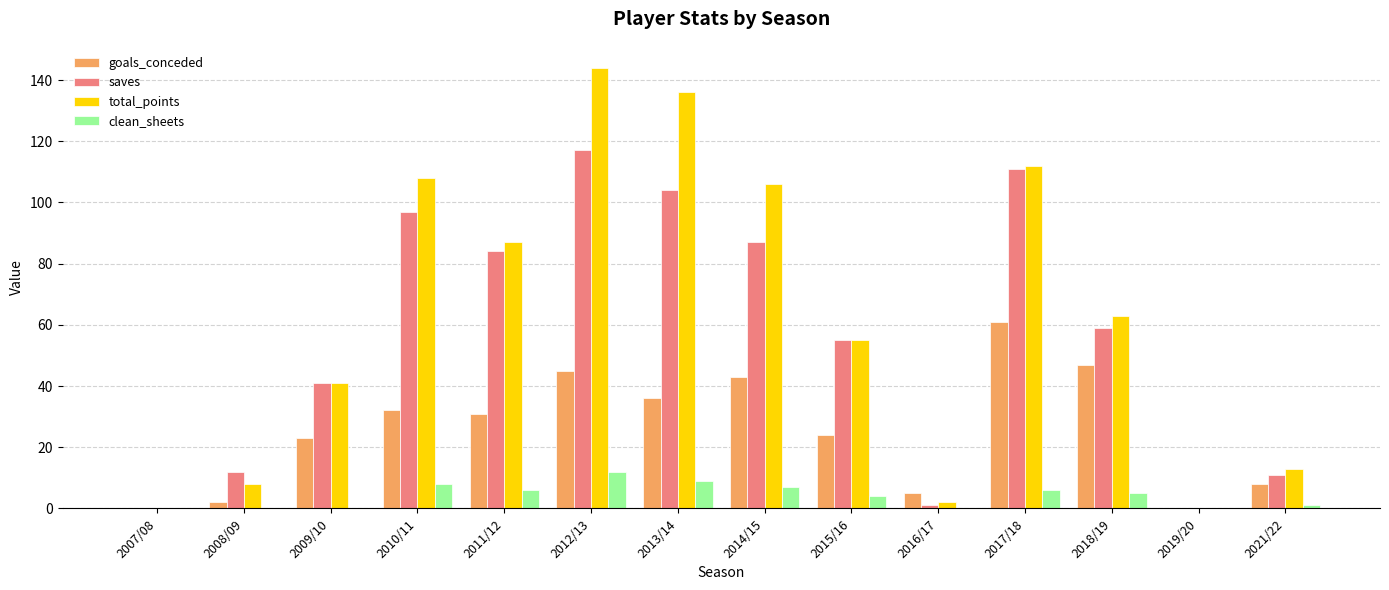

The value of clean_sheets at 2008/09 is -8. True or false?

False